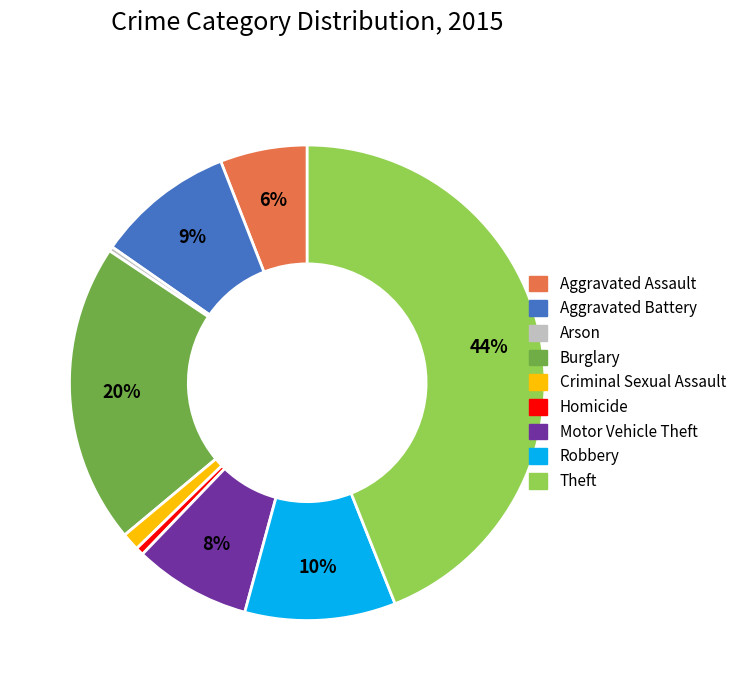

Count the number of slices in the pie.

9